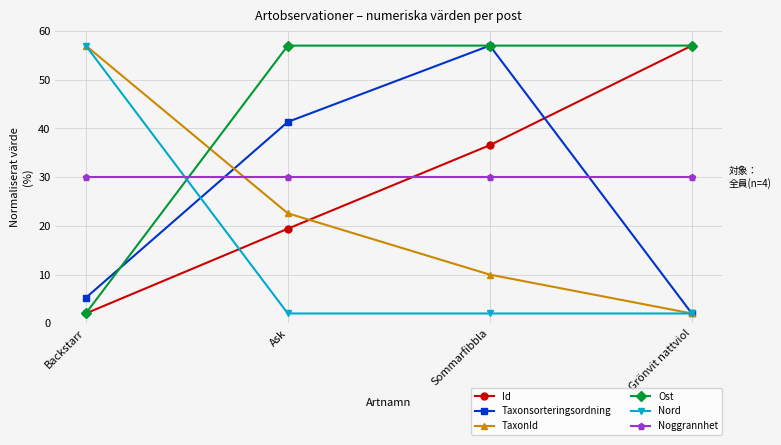

How many data points in Taxonsorteringsordning are less than 41?

2